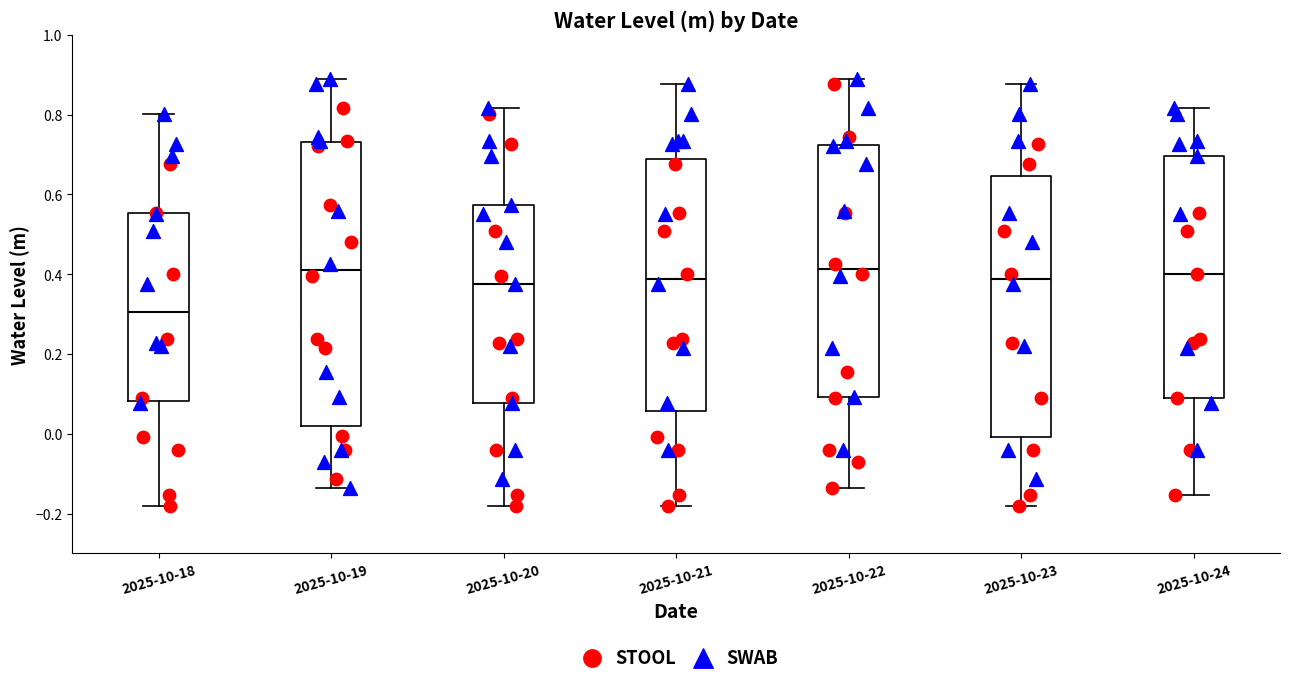

Reading left to right, read every box against the y-axis: the position of its median line, the range the box covers, and the ends of its whiskers. The values are not printed on the chart, so give them approximately, as read against the axis.

2025-10-18: median 0.30, box 0.08 to 0.56, whiskers -0.18 to 0.80
2025-10-19: median 0.42, box 0.02 to 0.74, whiskers -0.14 to 0.90
2025-10-20: median 0.38, box 0.08 to 0.58, whiskers -0.18 to 0.82
2025-10-21: median 0.38, box 0.06 to 0.68, whiskers -0.18 to 0.88
2025-10-22: median 0.42, box 0.10 to 0.72, whiskers -0.14 to 0.90
2025-10-23: median 0.38, box 0.00 to 0.64, whiskers -0.18 to 0.88
2025-10-24: median 0.40, box 0.08 to 0.70, whiskers -0.16 to 0.82